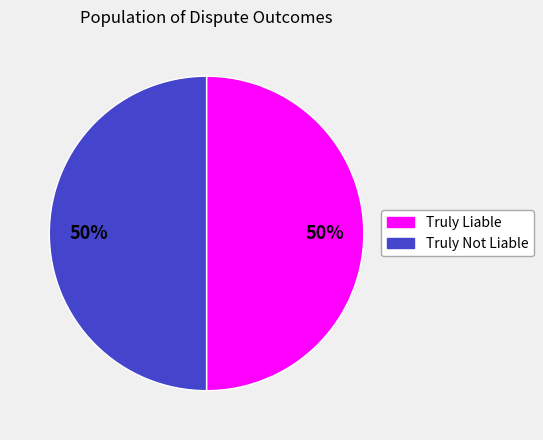

How many segments does this pie chart have?

2